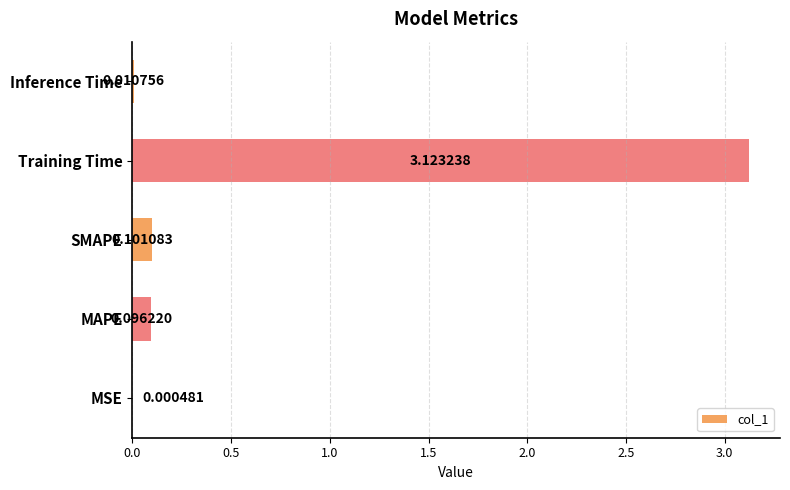

What is the sum of all values?

3.3